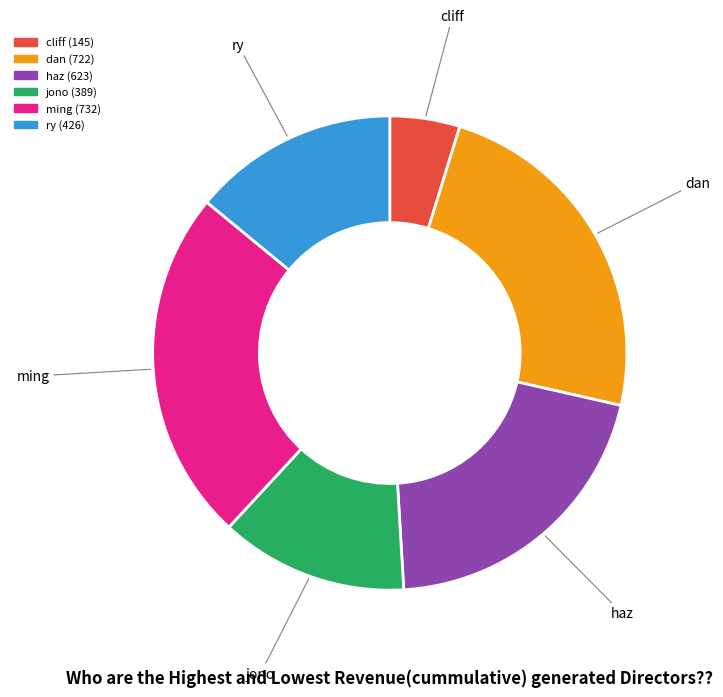

Do ming and dan together represent more than half of the pie?

No